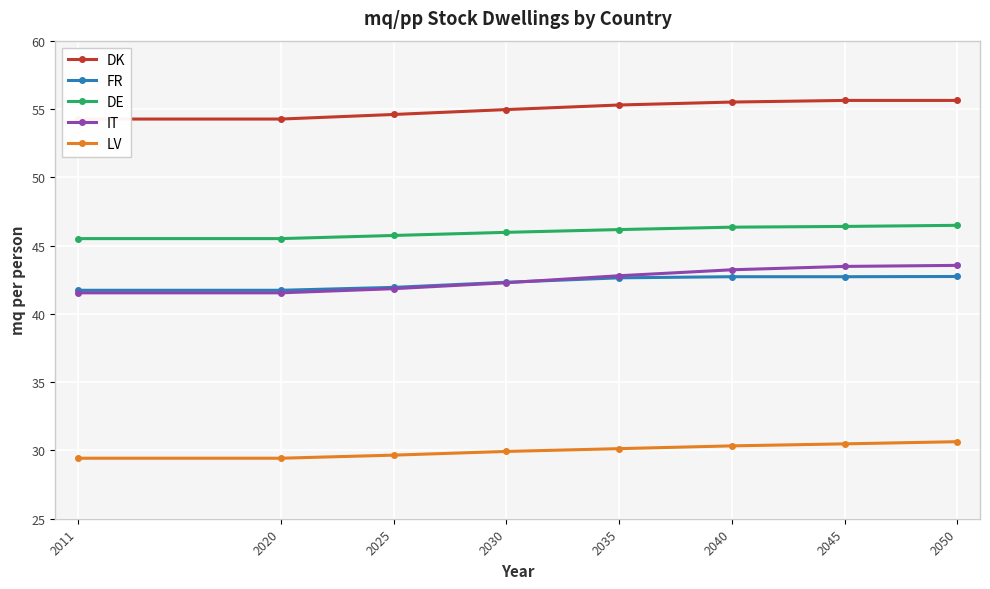

The LV series shows 30.5 at 2045. True or false?

True